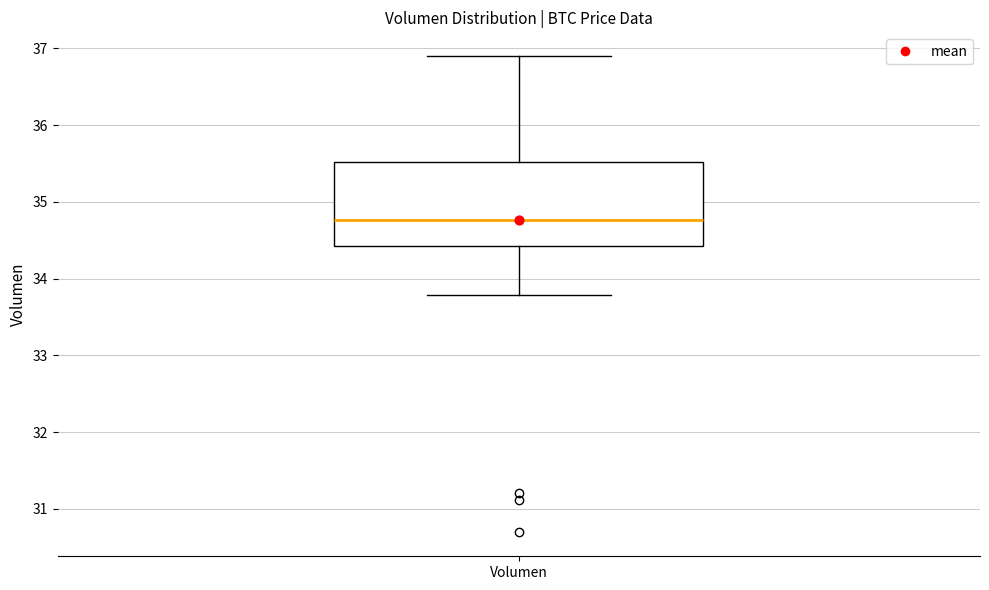

Transcribe this box plot: give where the median line is, the range the box spans, and where the two whiskers end, as read against the y-axis. The values are not printed on the chart, so give them approximately, as read against the axis.

median 34.8, box 34.4 to 35.5, whiskers 33.8 to 36.9